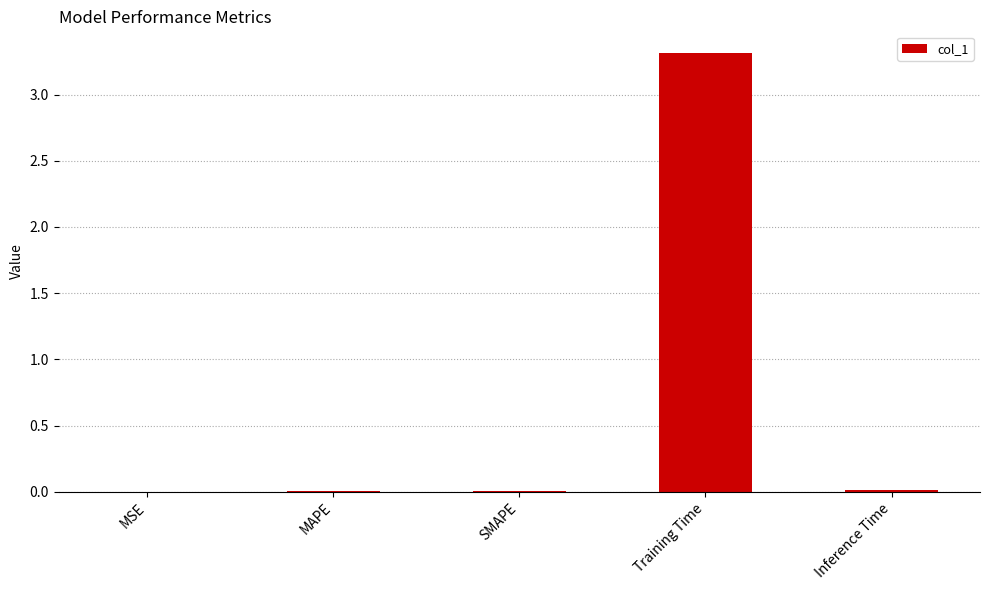

Which has a higher value, Training Time or MSE?

Training Time